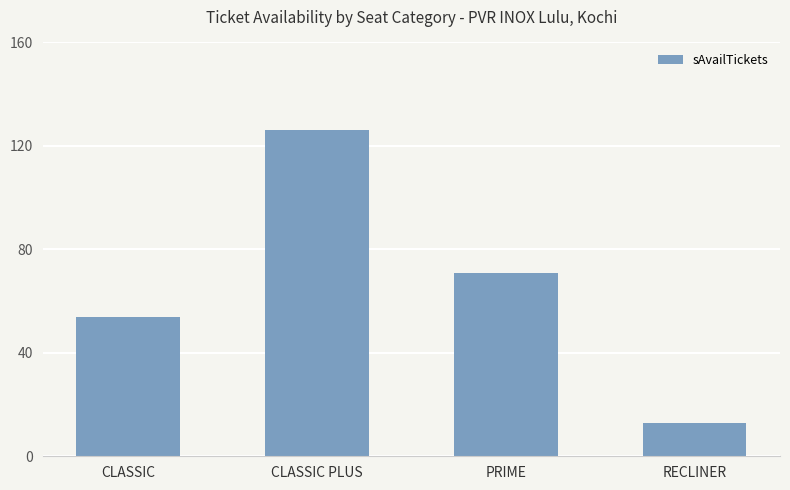

What position from the right is RECLINER?

1